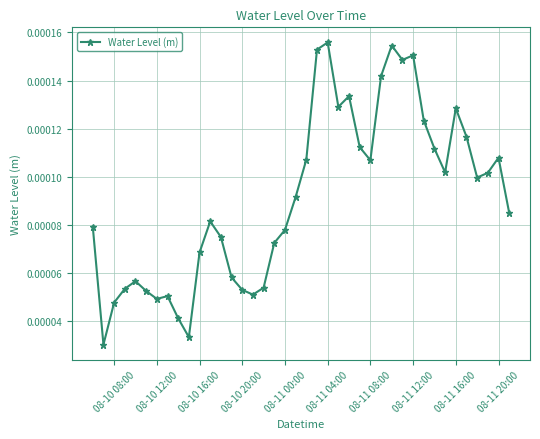

How many series are shown in this chart?

1